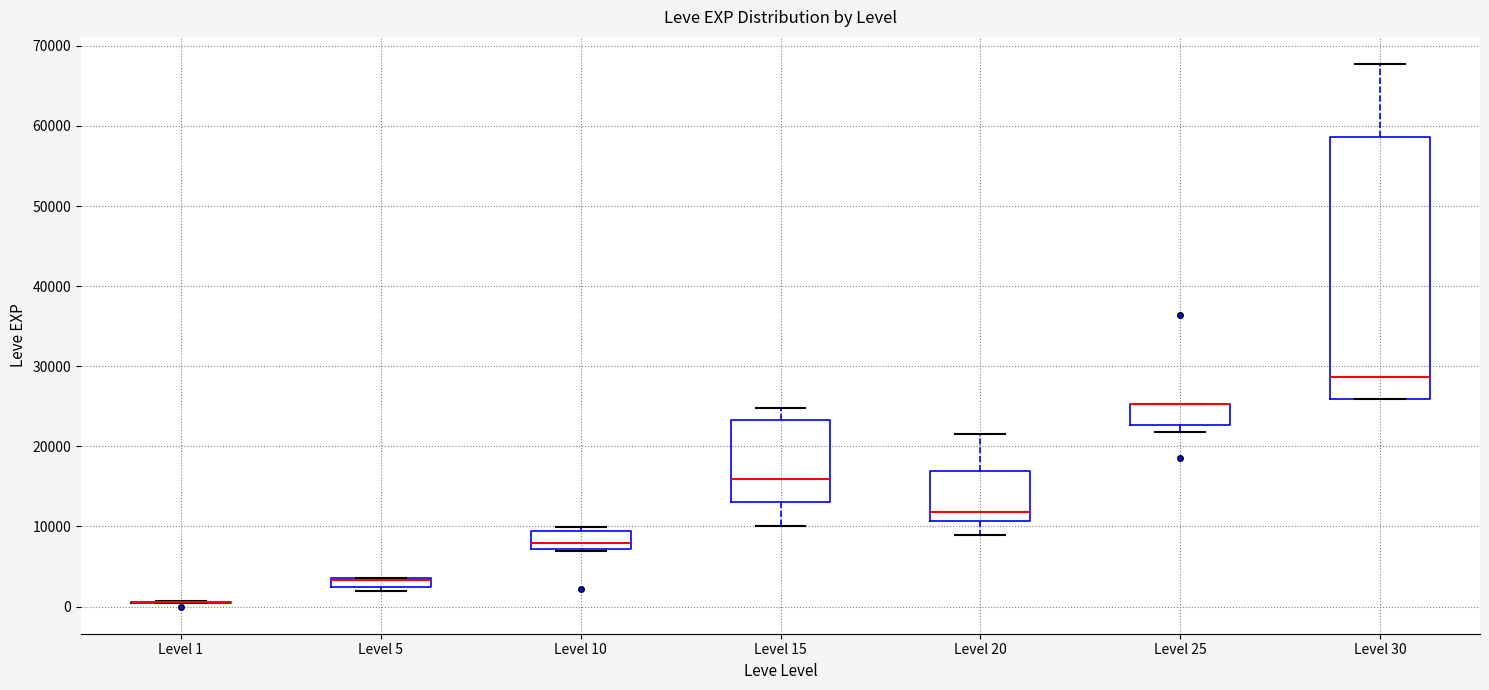

Comparing the boxes themselves (not the whiskers), which one is the tallest?

Level 30